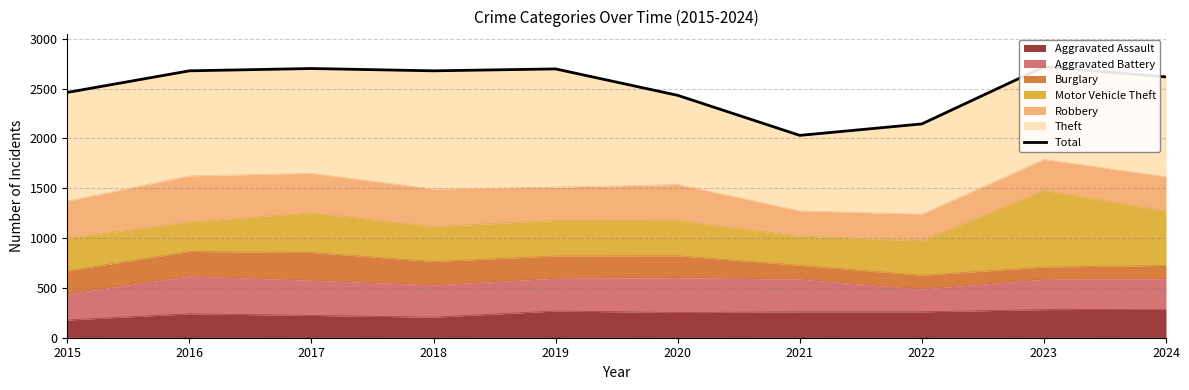

Reading left to right, extract all data points from this chart.

2015=2462	2016=2679	2017=2702	2018=2679	2019=2698	2020=2433	2021=2031	2022=2146	2023=2719	2024=2618